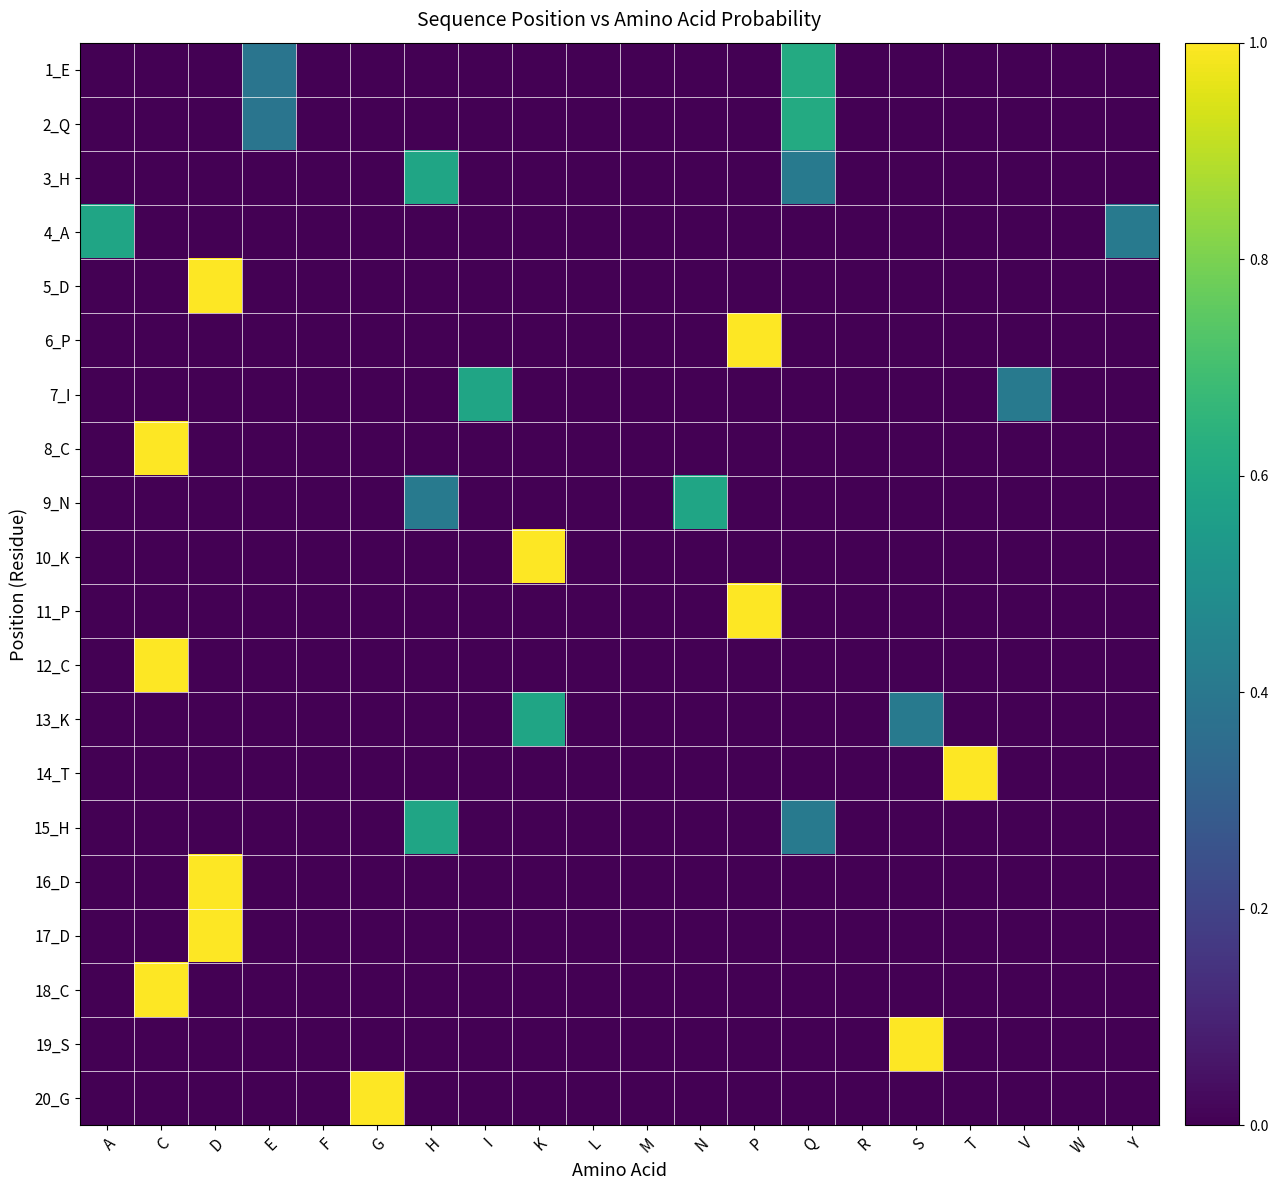

Count the number of categories in the chart.

20